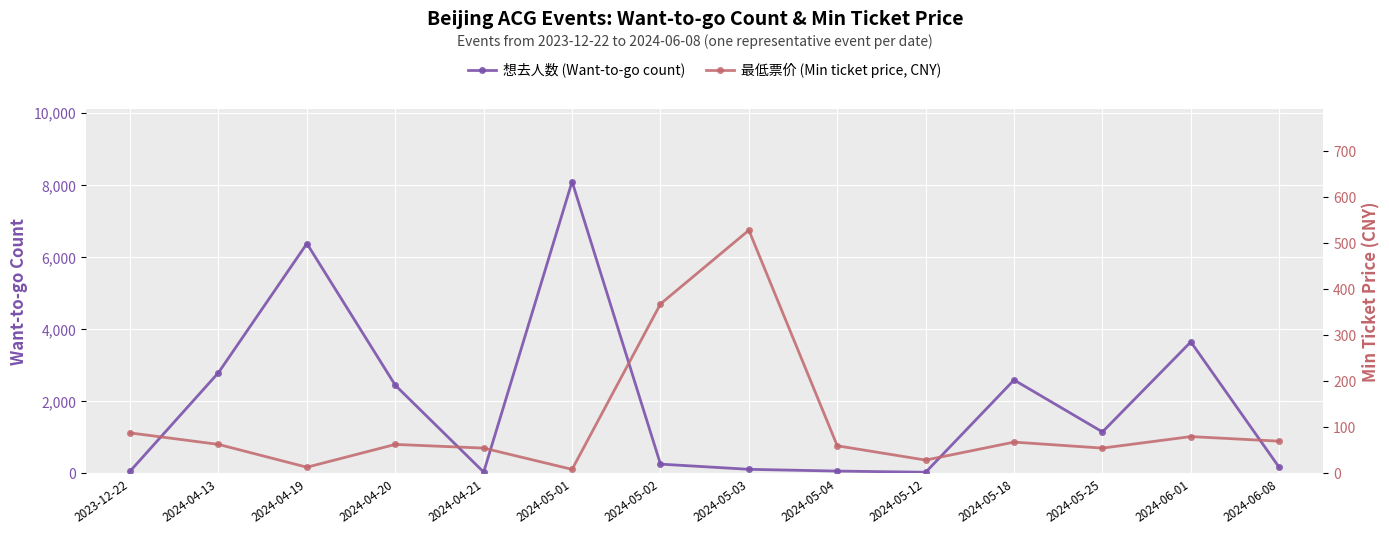

List the series in order of their peak value, highest first.

想去人数 (Want-to-go count), 最低票价 (Min ticket price, CNY)